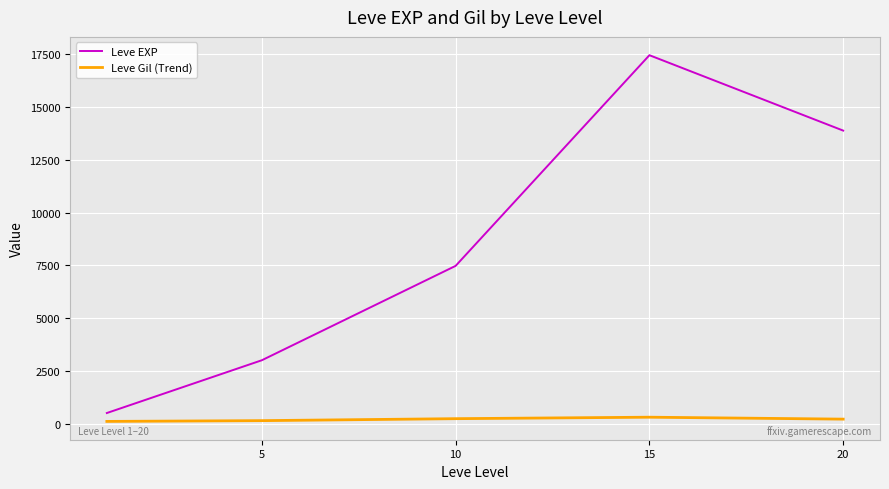

How many lines are shown in the chart?

2